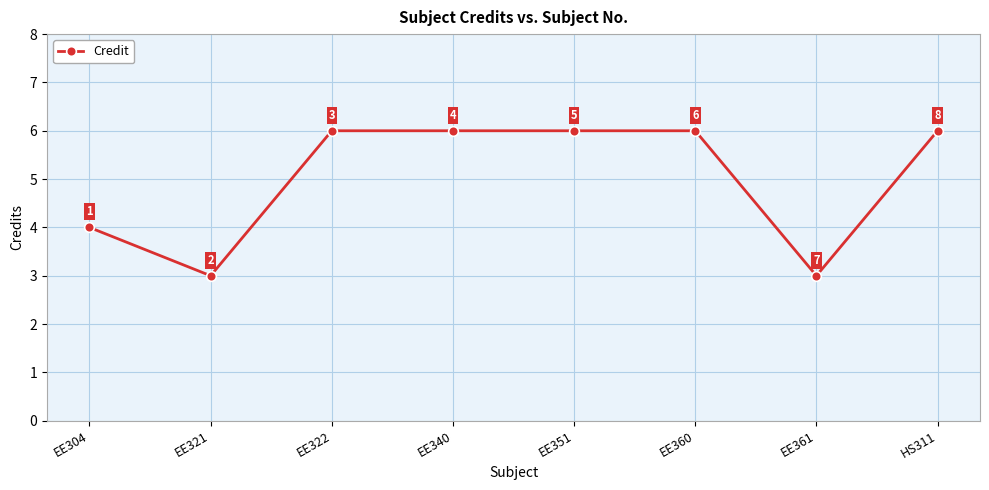

At which label is the value closest to 4?

EE304